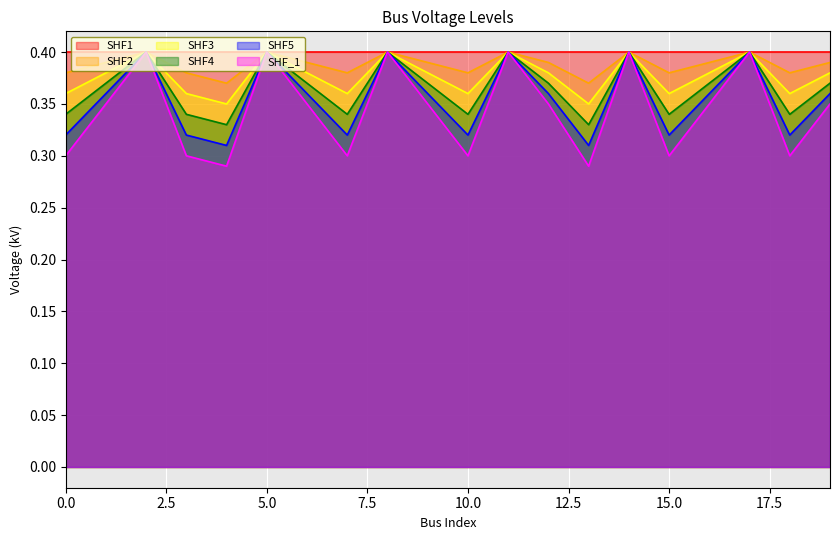

Is it true that vn_kv_shifted4 equals 0.3 at 15?

True